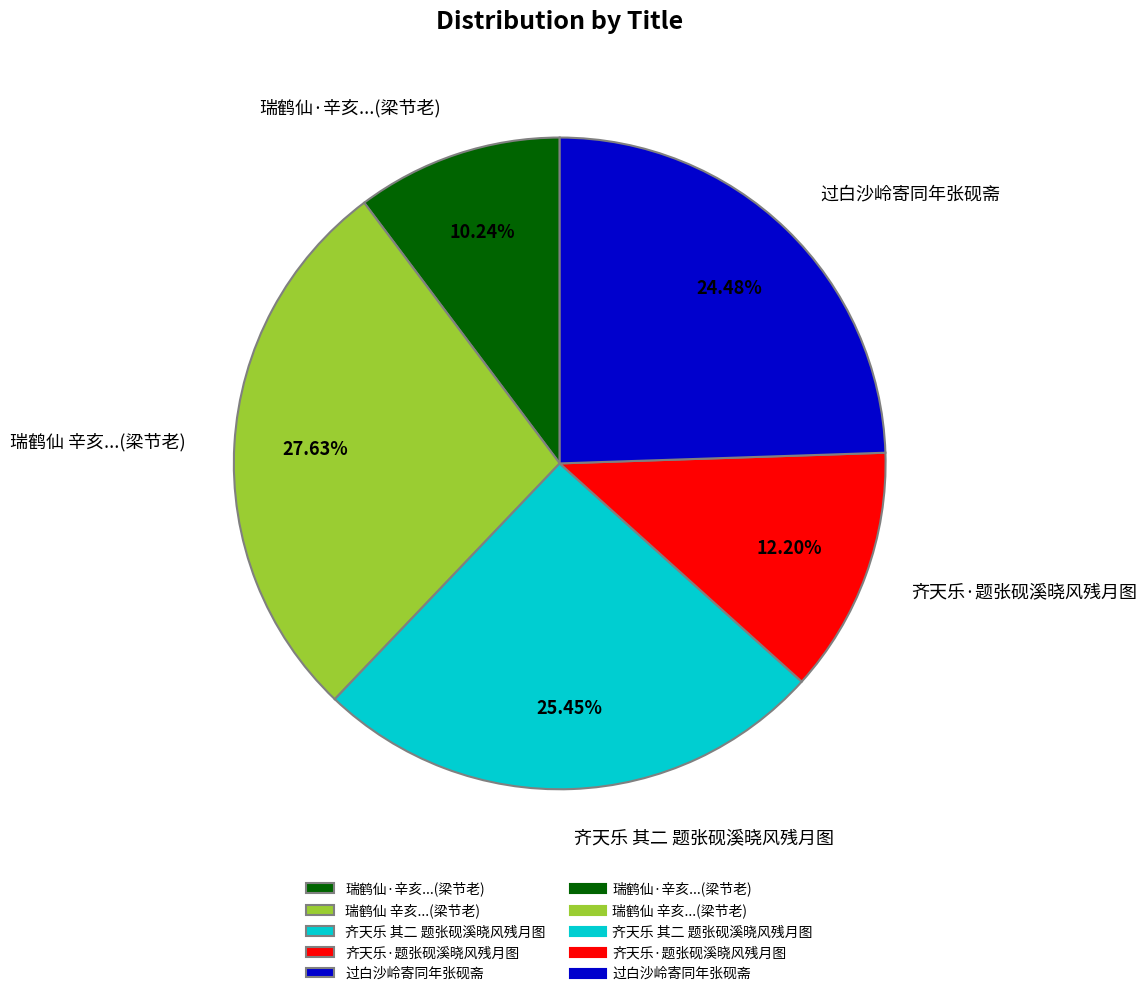

How many slices are in this pie chart?

5